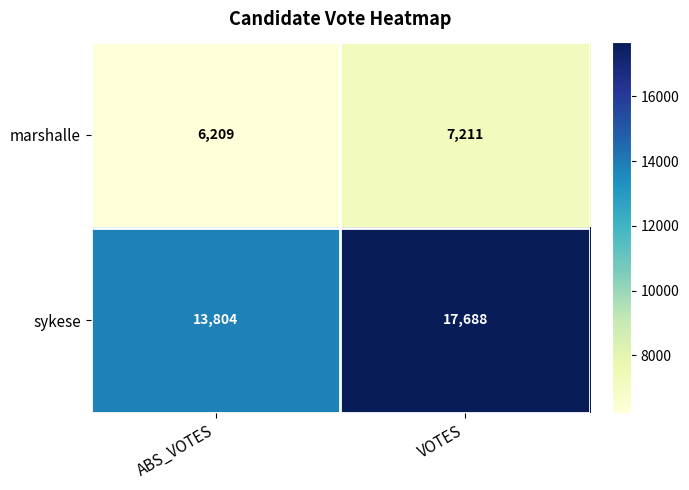

At VOTES, list the series in order from smallest to largest.

marshalle, sykese